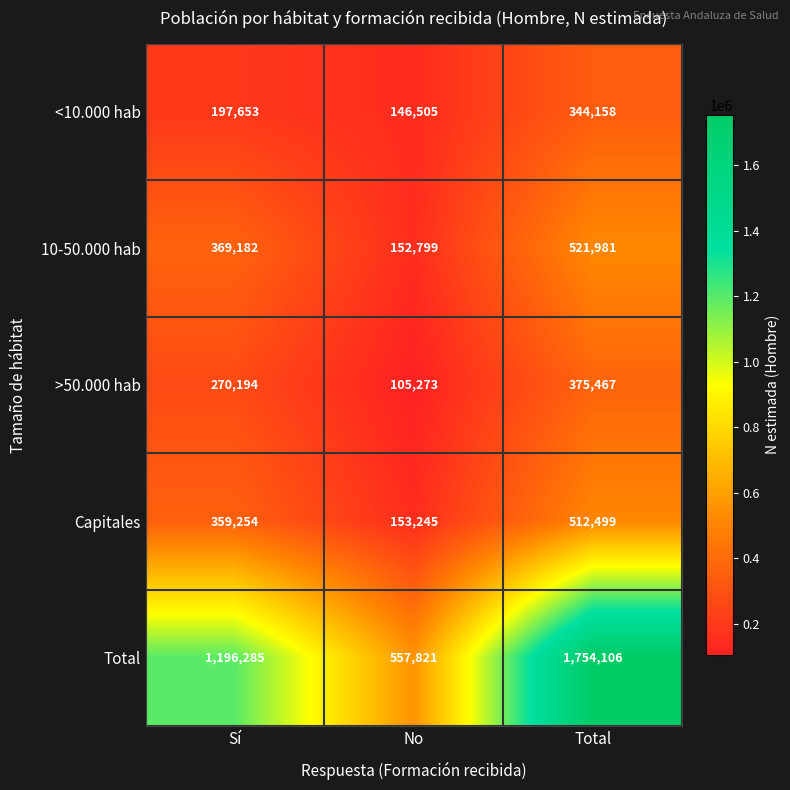

The value of Capitales at Sí is 520590. True or false?

False